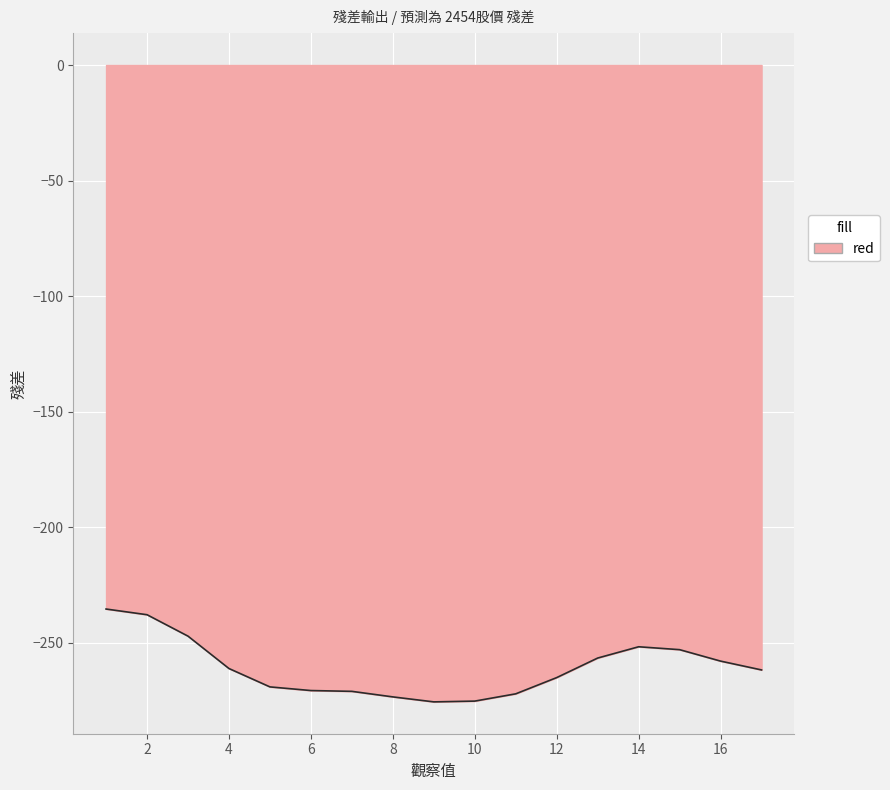

What is the greatest value displayed?

-235.4